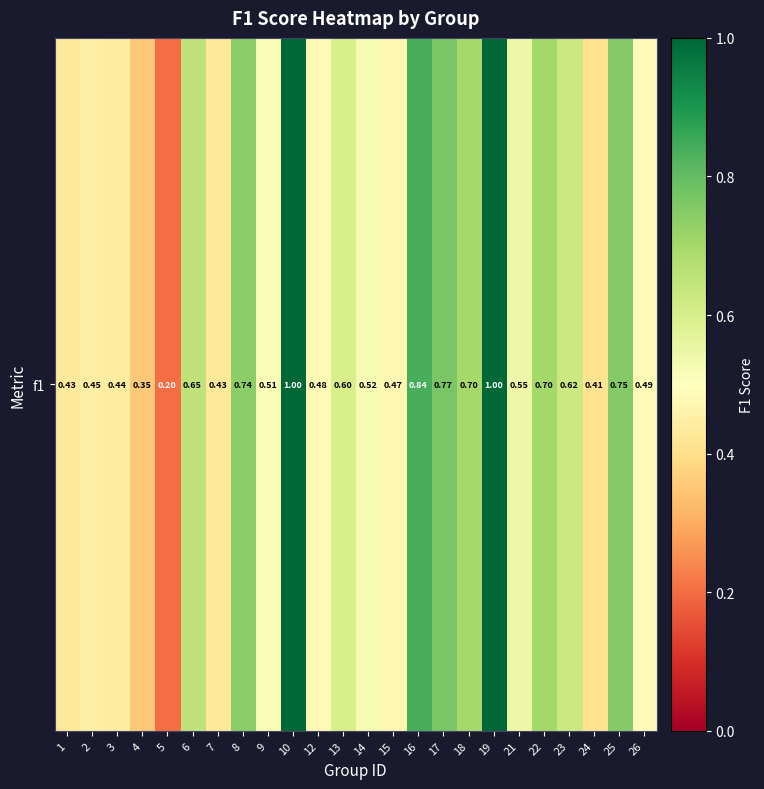

The value at 16 is 0.8. True or false?

True